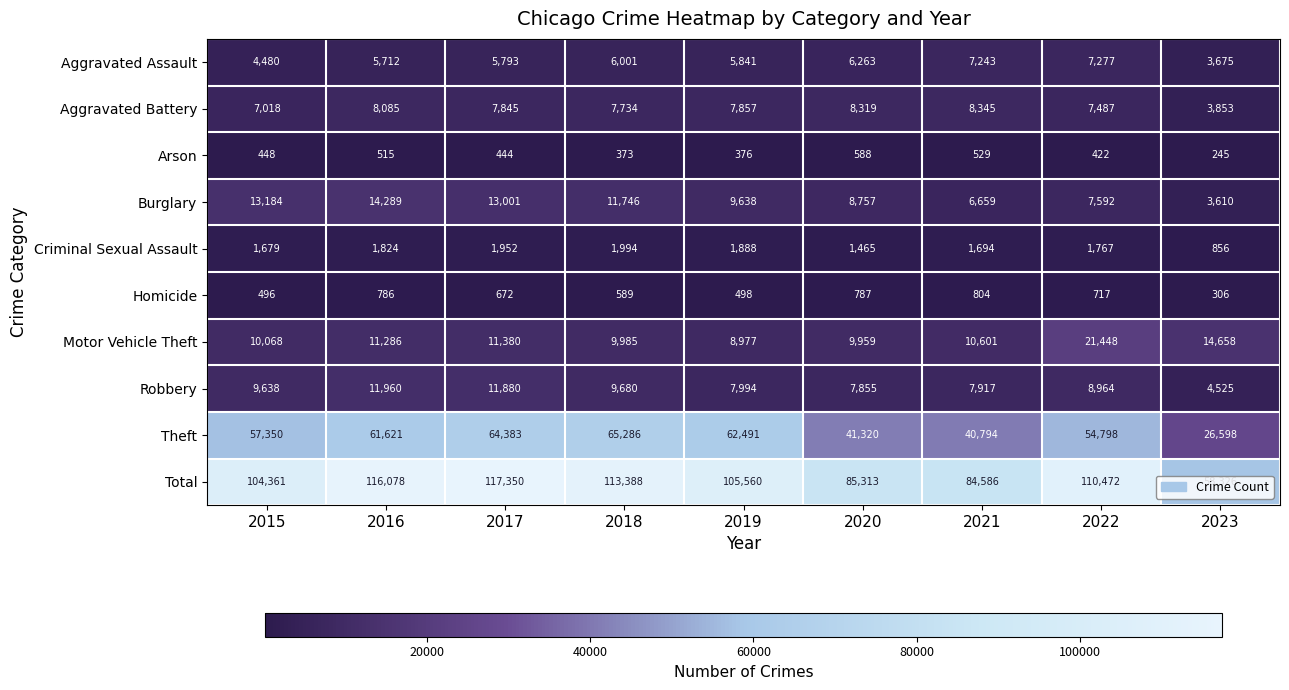

What is the difference between the highest and lowest values at 2015?

103913